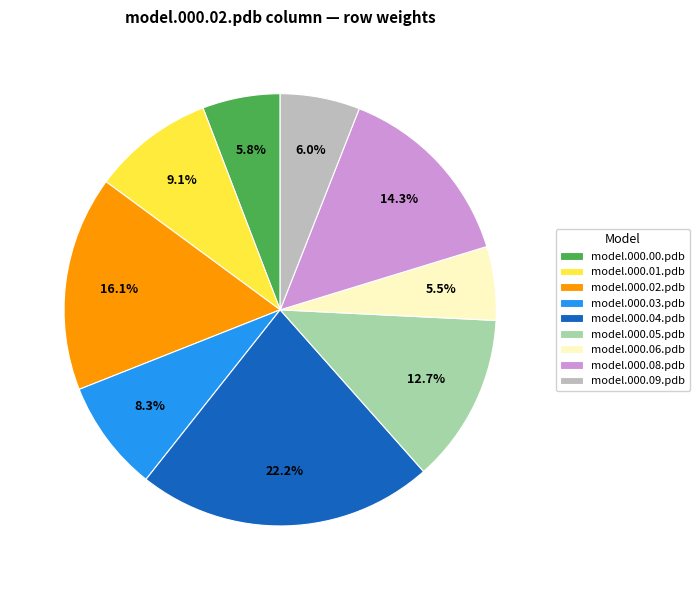

What is the total percentage of model.000.08.pdb and model.000.09.pdb?

20.3%